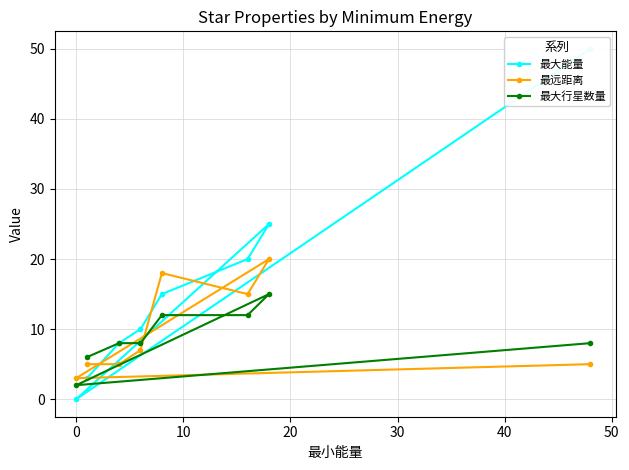

What is the highest value of the 最大行星数量 series?

15